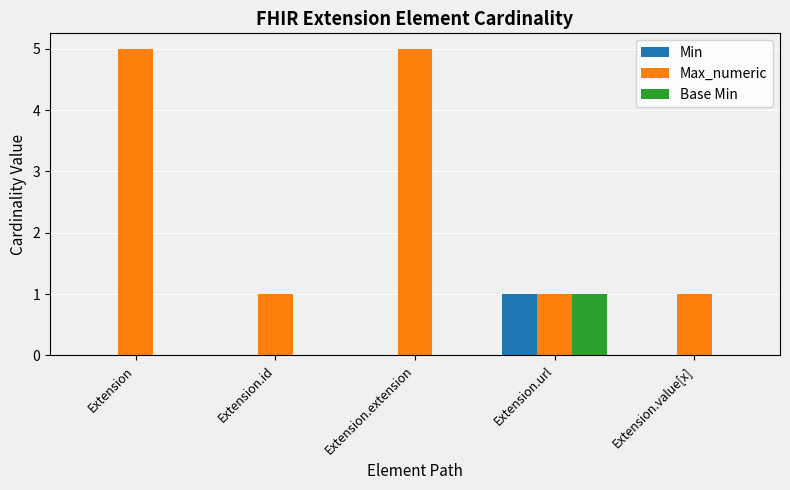

Reading right to left, what are all the values shown in this chart?

Min: 0	1	0	0	0
Max_numeric: 1	1	5	1	5
Base Min: 0	1	0	0	0